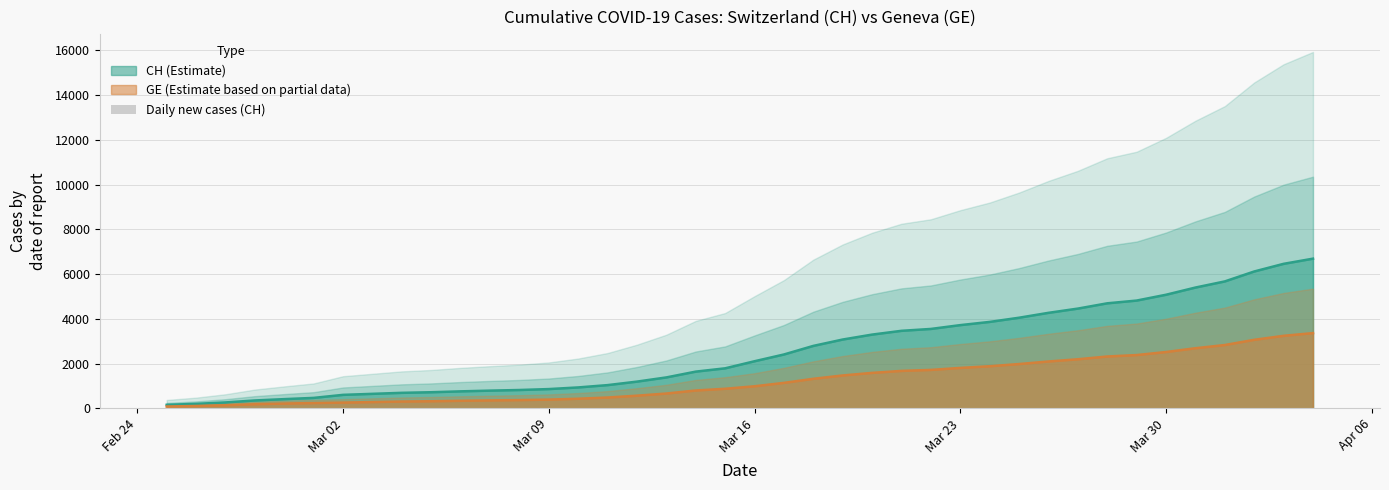

Count the number of categories in the chart.

40